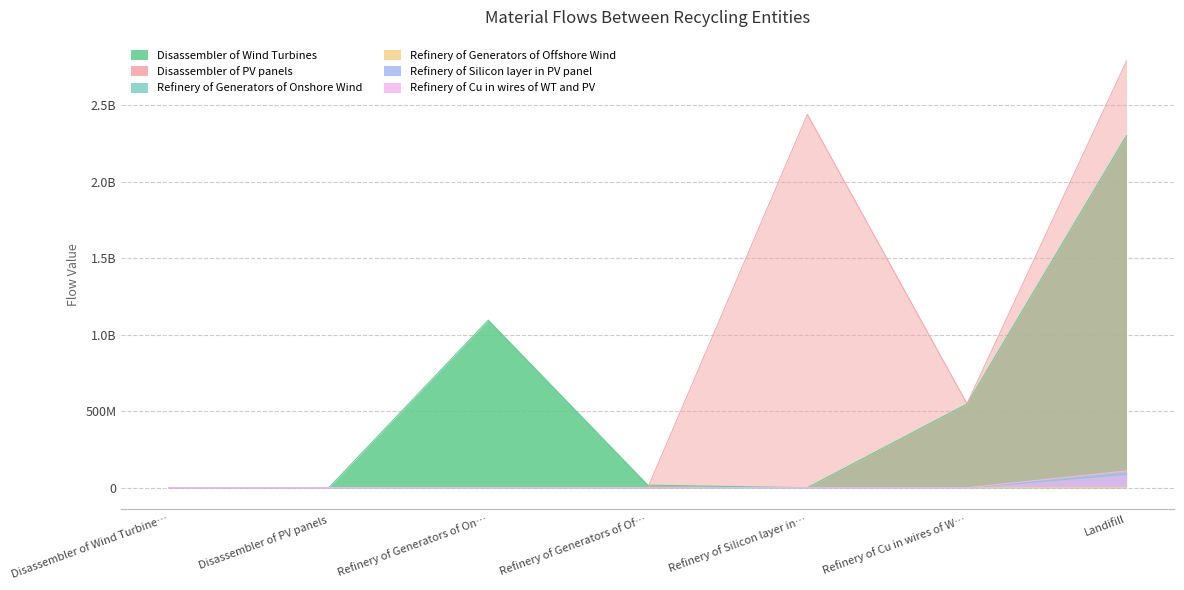

What is the difference between the maximum and second lowest values in the Refinery of Generators of Onshore Wind series?

87602238.2